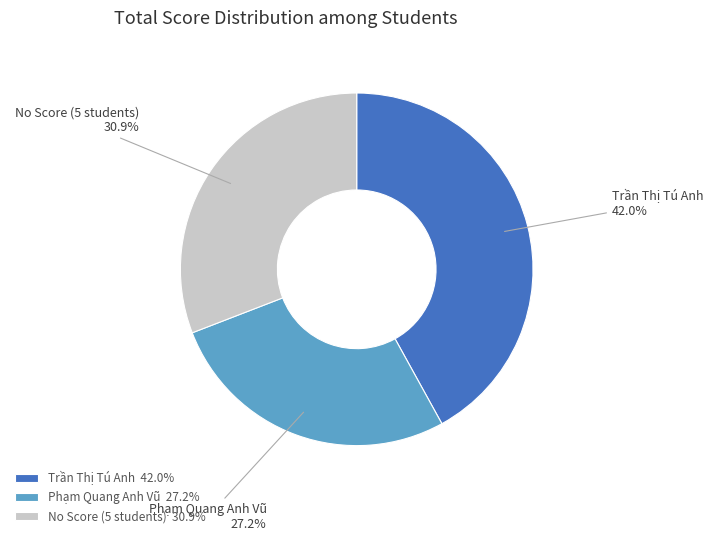

Count the number of slices in the pie.

3